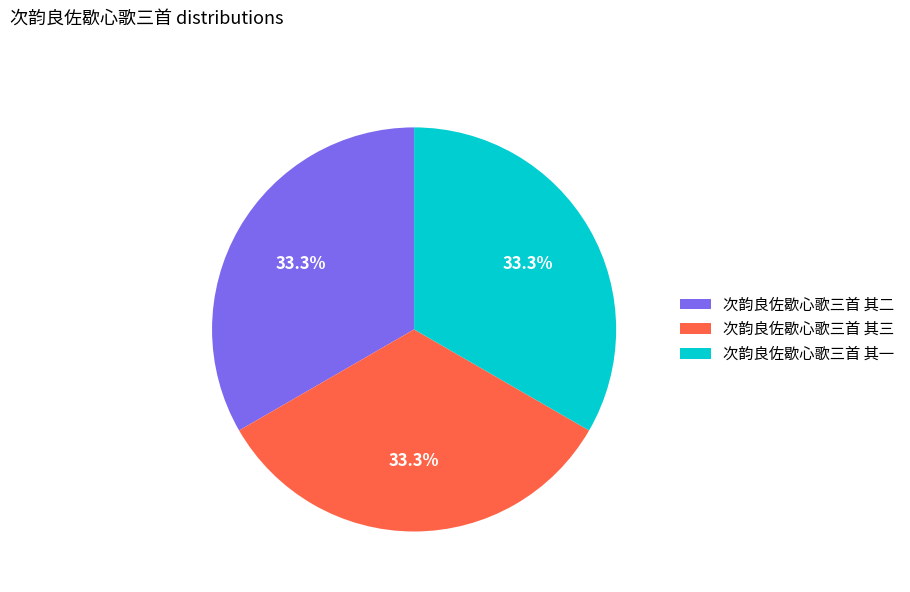

To the nearest percent, what is the combined percentage of 次韵良佐歇心歌三首 其一 and 次韵良佐歇心歌三首 其二?

67%